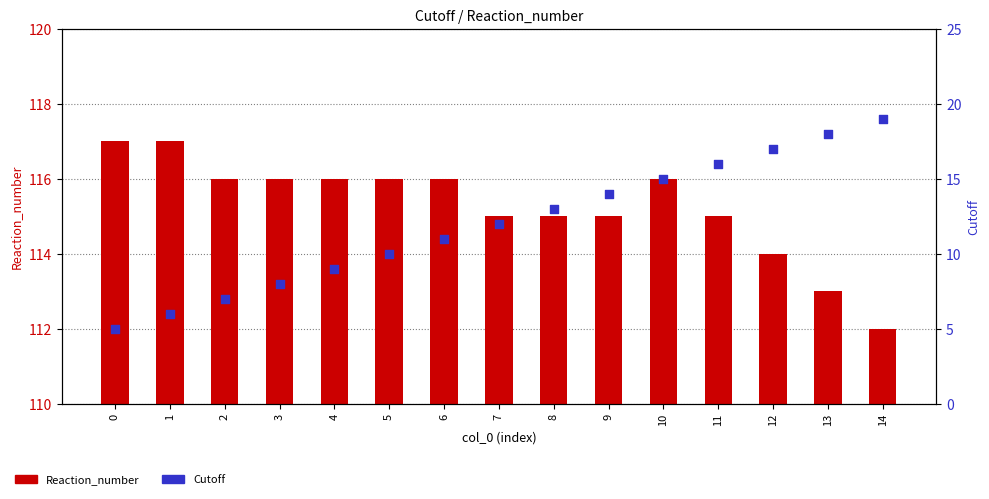

Which series has the largest Y range (max minus min)?

Cutoff